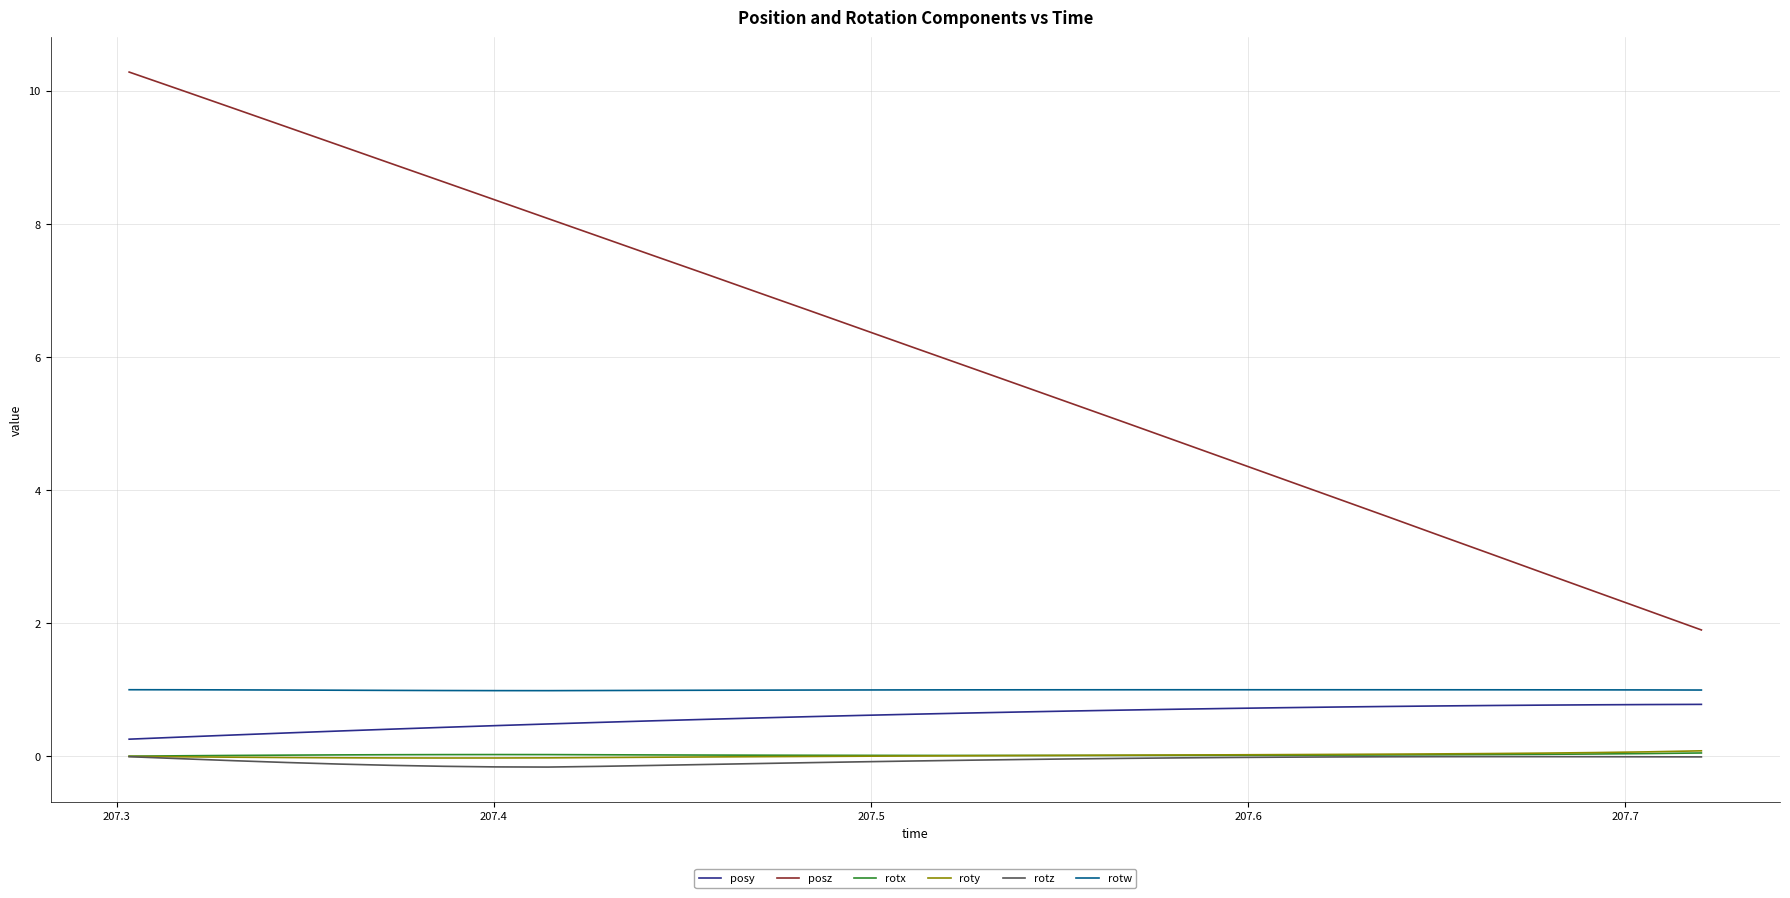

What is the maximum value shown in the chart?

10.3